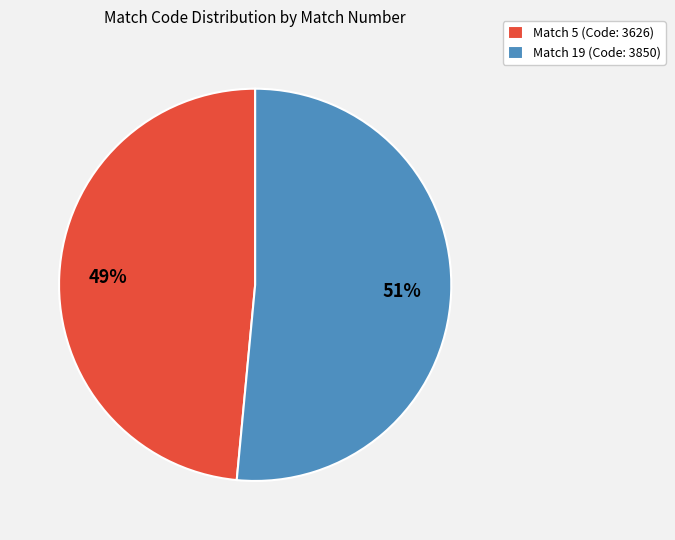

Between Match 19 (Code: 3850) and Match 5 (Code: 3626), which is larger?

Match 19 (Code: 3850)